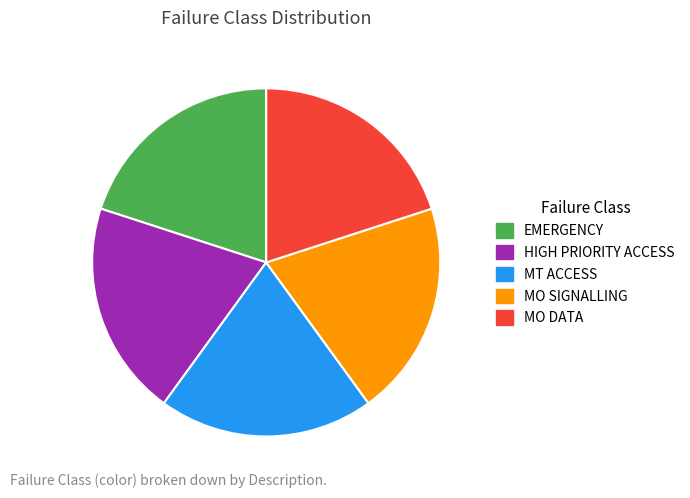

Do MO SIGNALLING and HIGH PRIORITY ACCESS together represent more than half of the pie?

No